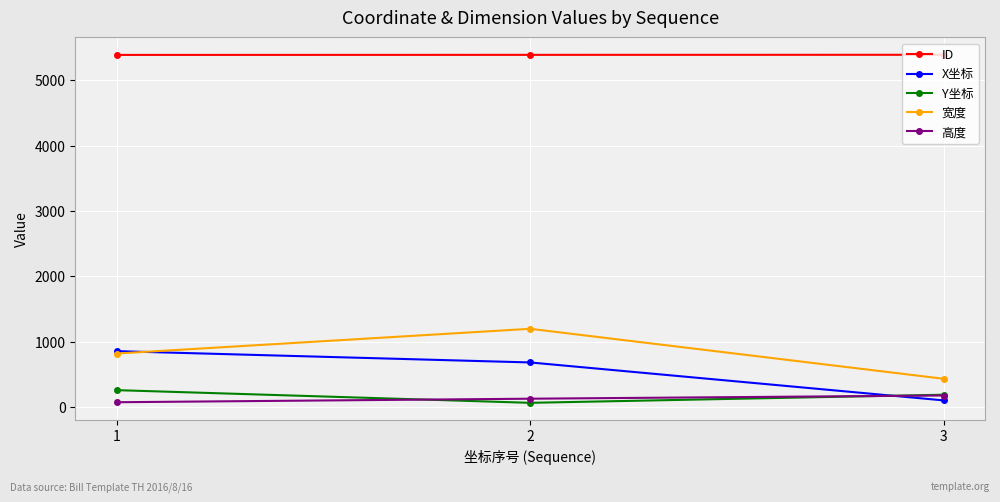

Which series changed the most between 2 and 3?

宽度